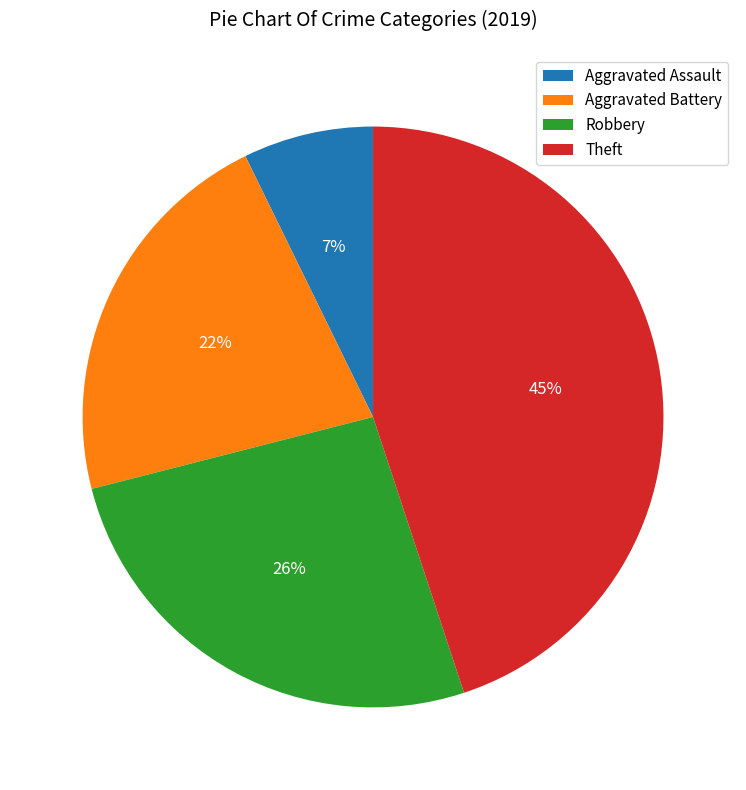

True or false: Theft accounts for 51% of the total.

False